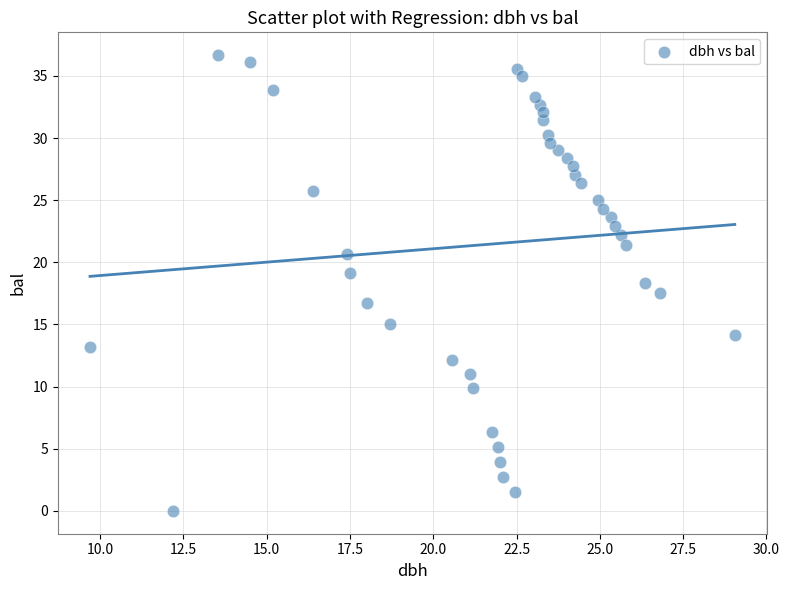

What is the range of Y values (max minus min)?

36.7